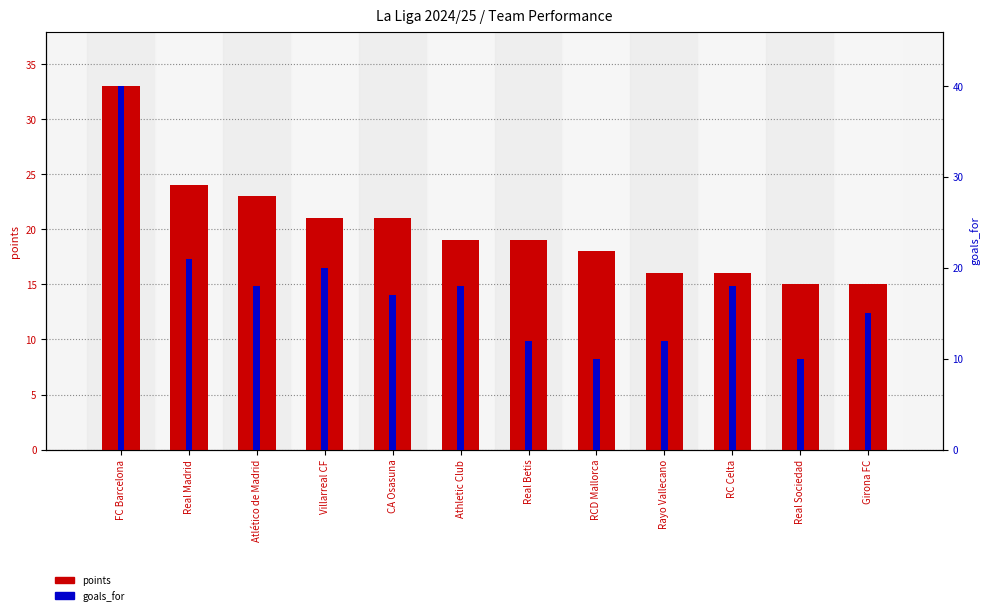

What is the maximum value shown in the chart?

40